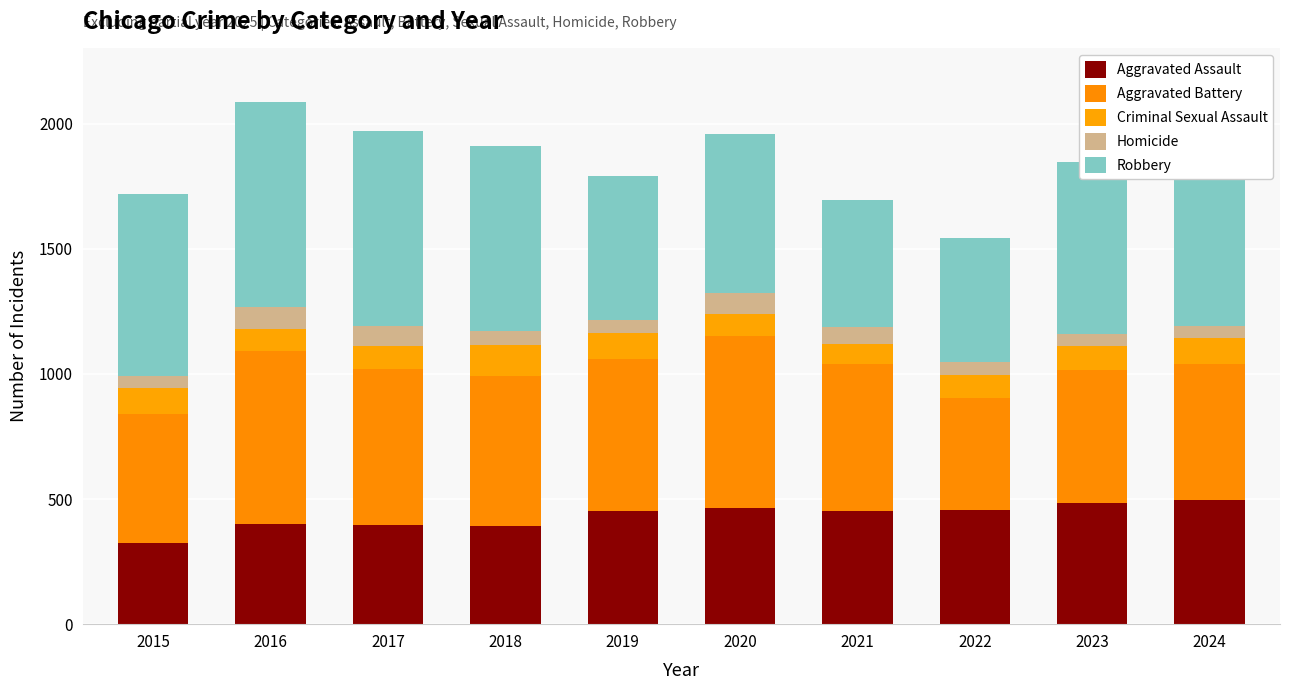

How many values in the Aggravated Assault series are below 452?

4